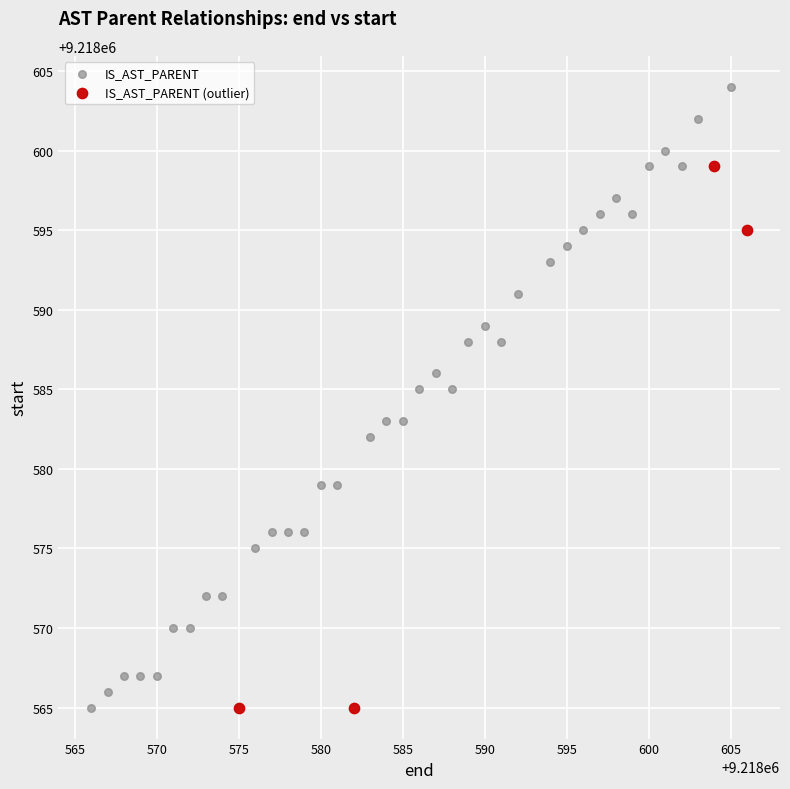

Which series contains the highest Y value?

IS_AST_PARENT